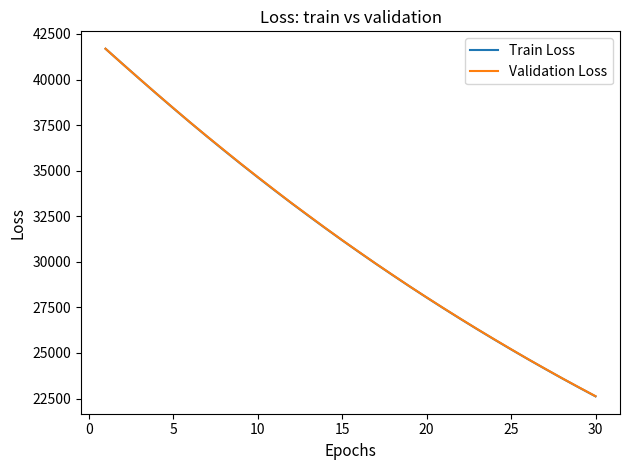

Does the chart display data point markers on the line(s)?

No